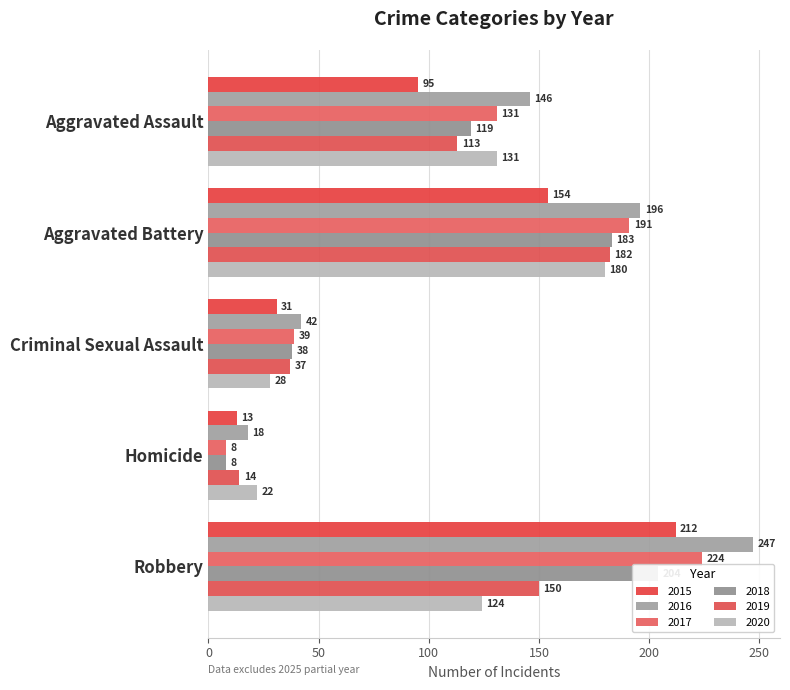

Count the number of data series in this chart.

6